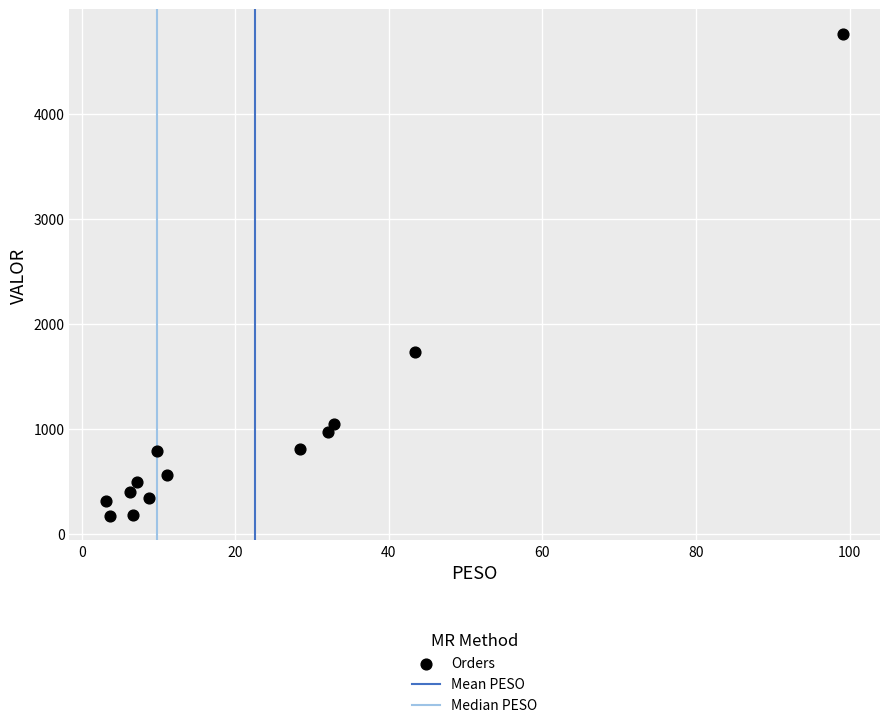

What is the range of Y values (max minus min)?

4596.2